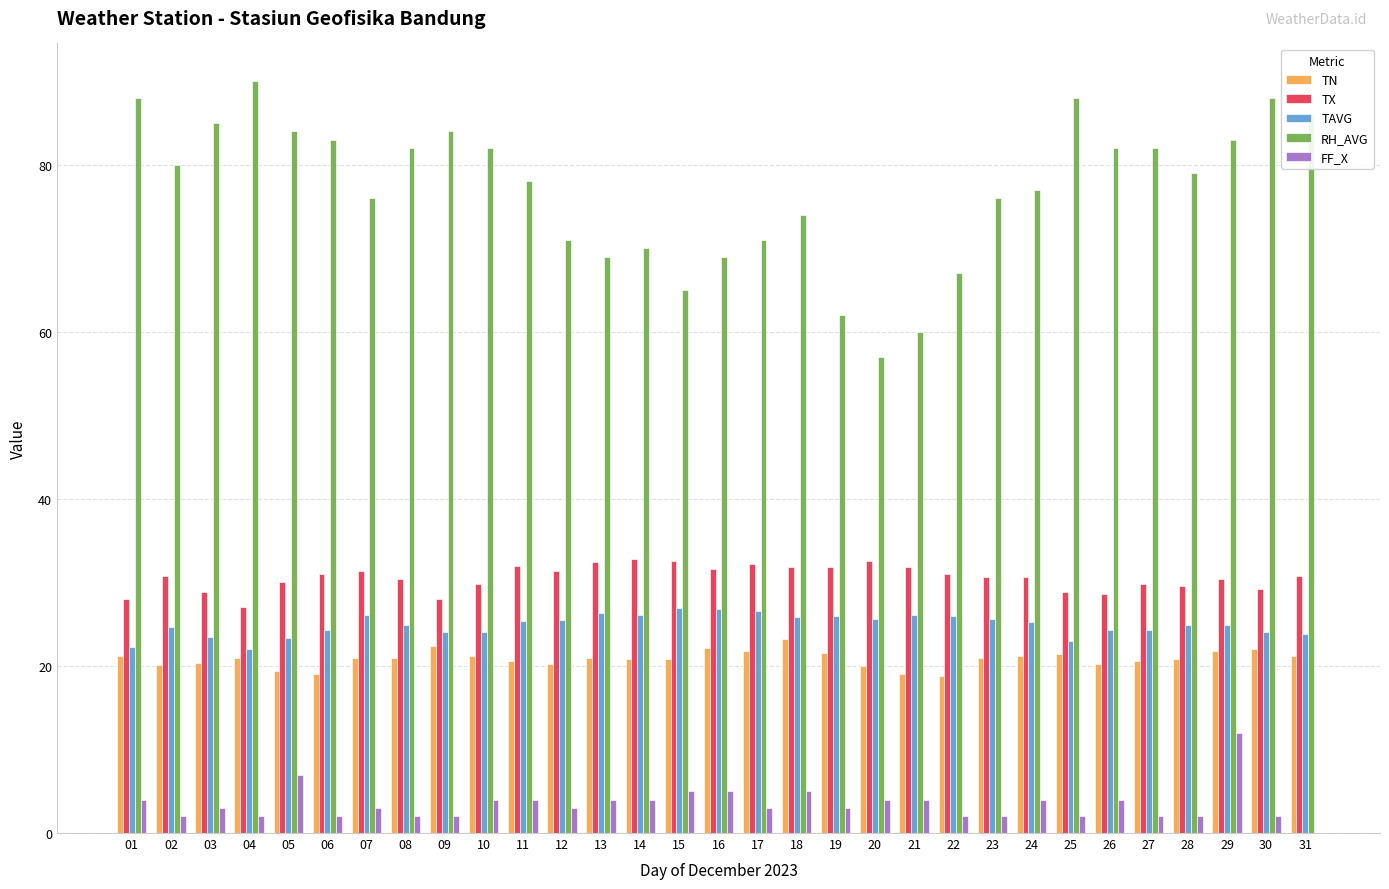

The value of RH_AVG at 17 is 71.0. True or false?

True